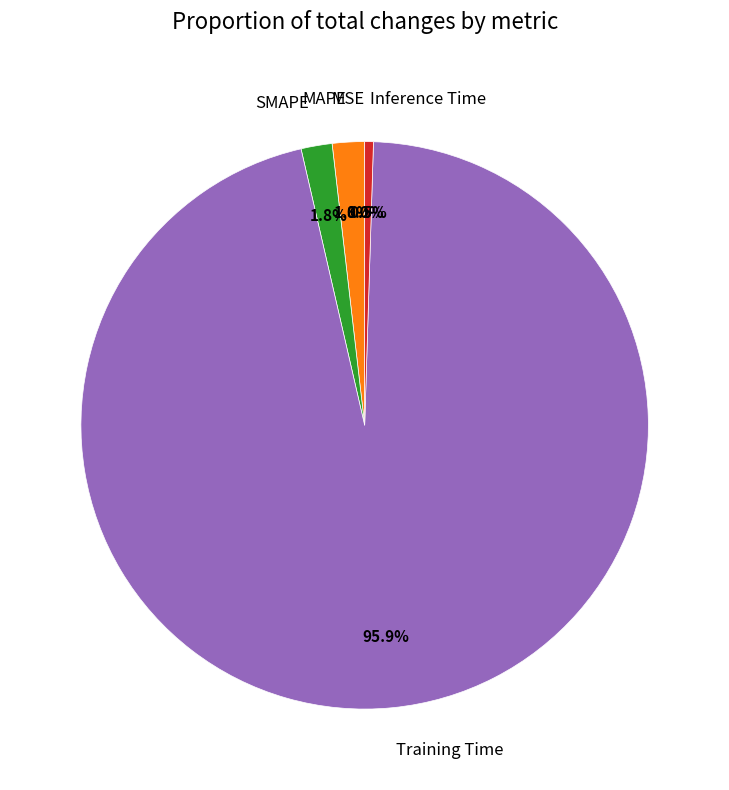

To the nearest percent, what is the combined percentage of Training Time and SMAPE?

98%